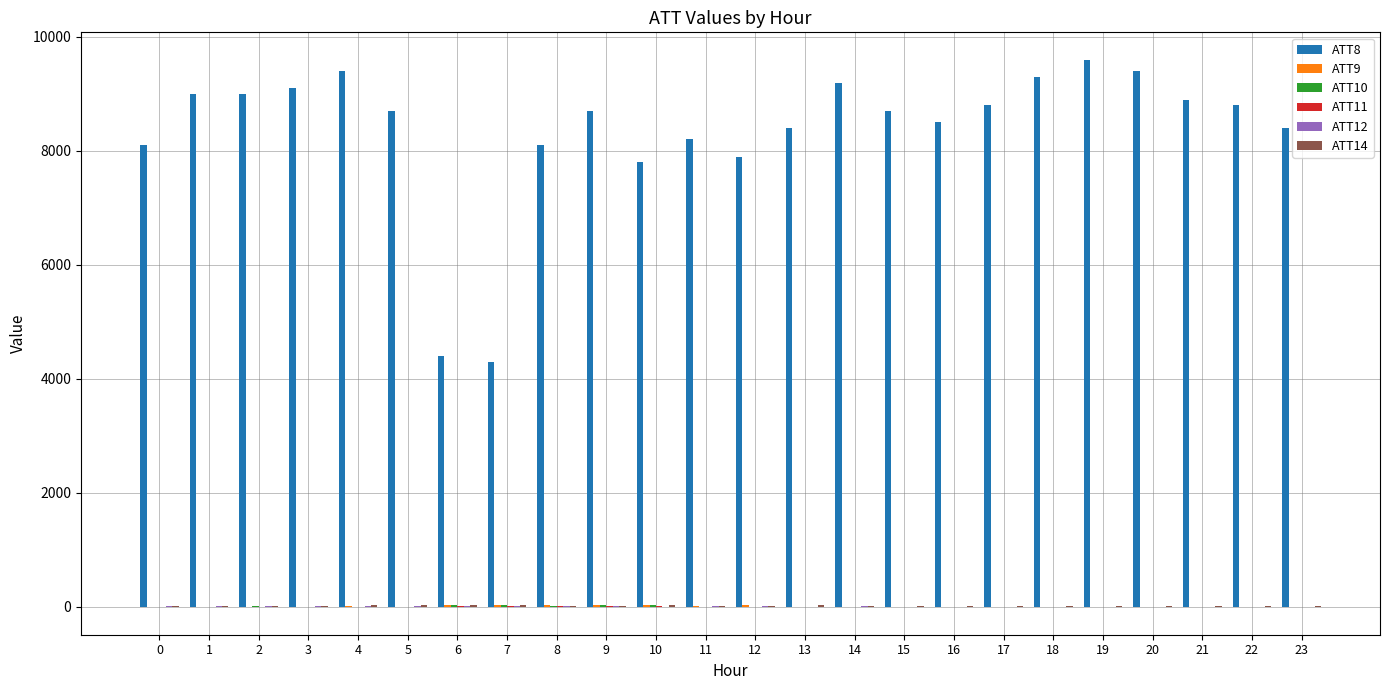

Which series has the largest total across all categories?

ATT8